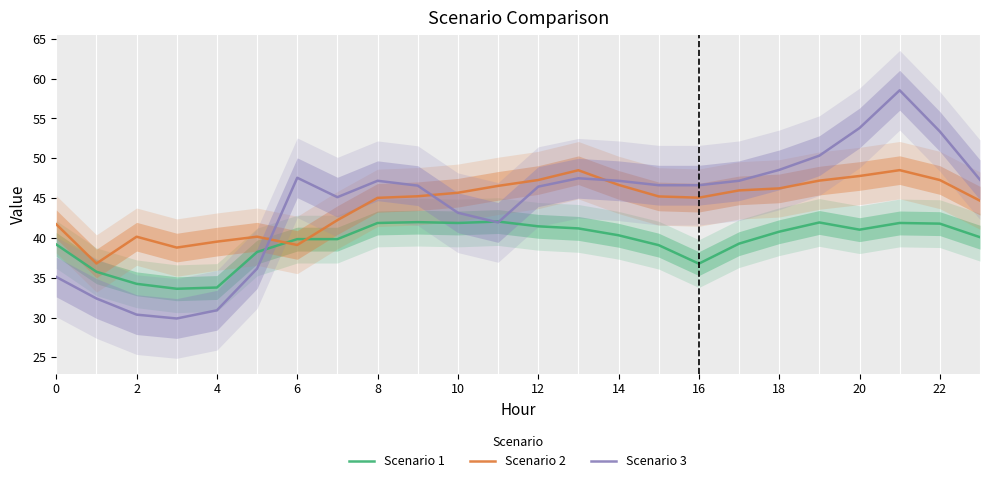

How many lines are shown in the chart?

3